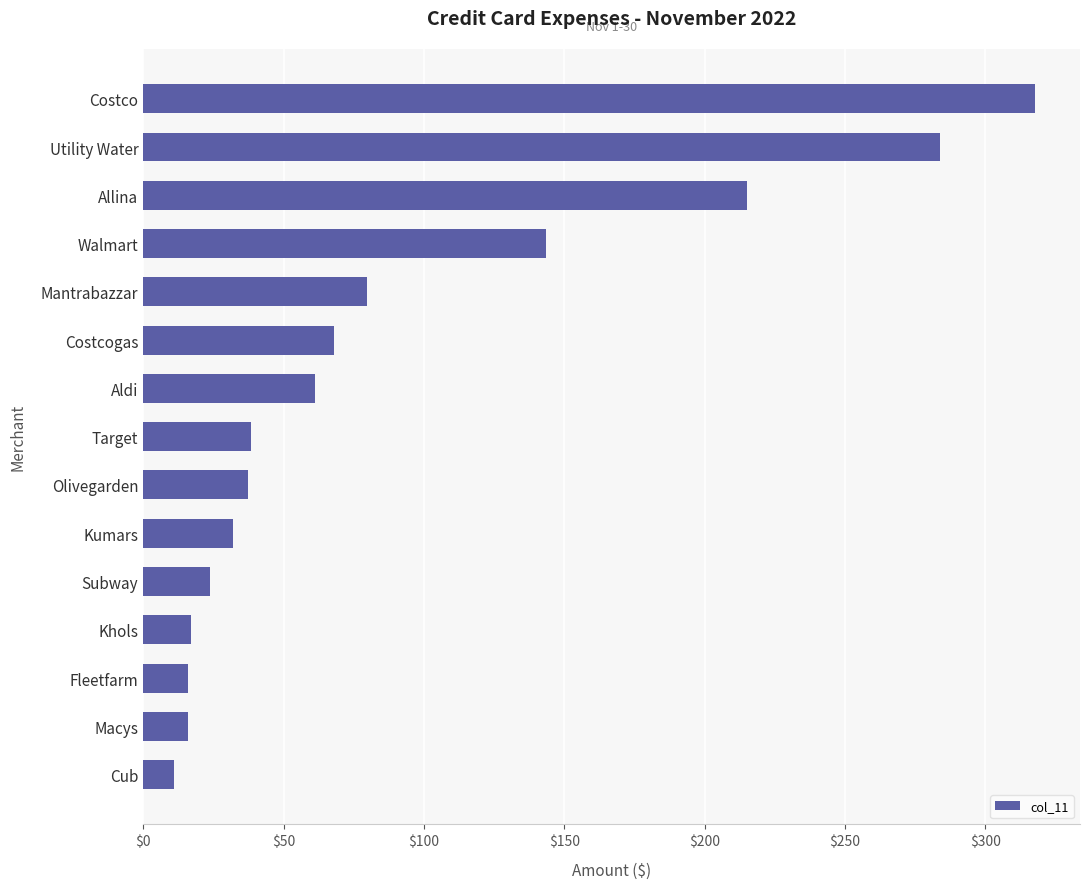

Between Kumars and Khols, which is larger?

Kumars